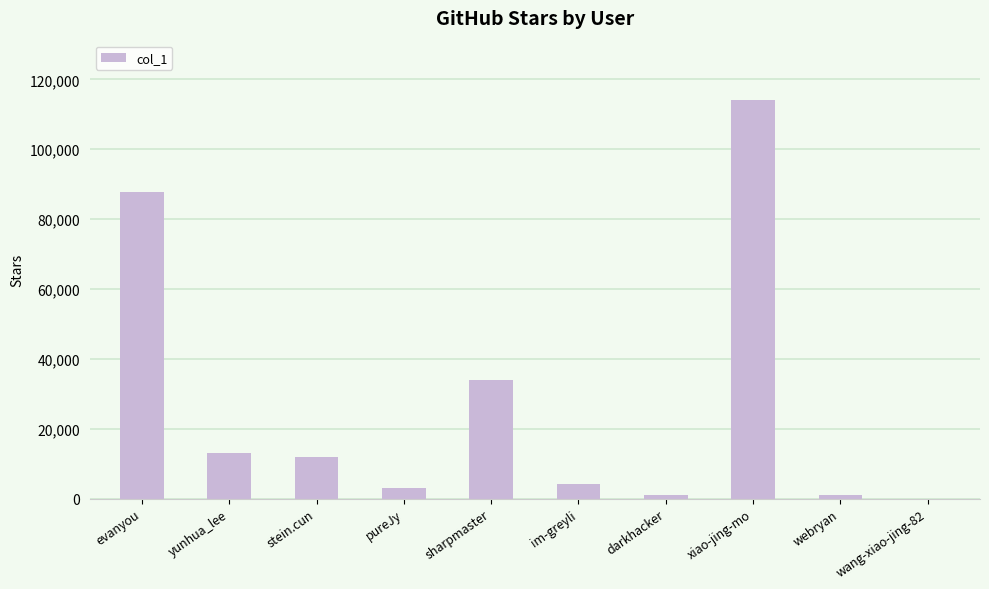

What is the maximum value shown in the chart?

113962